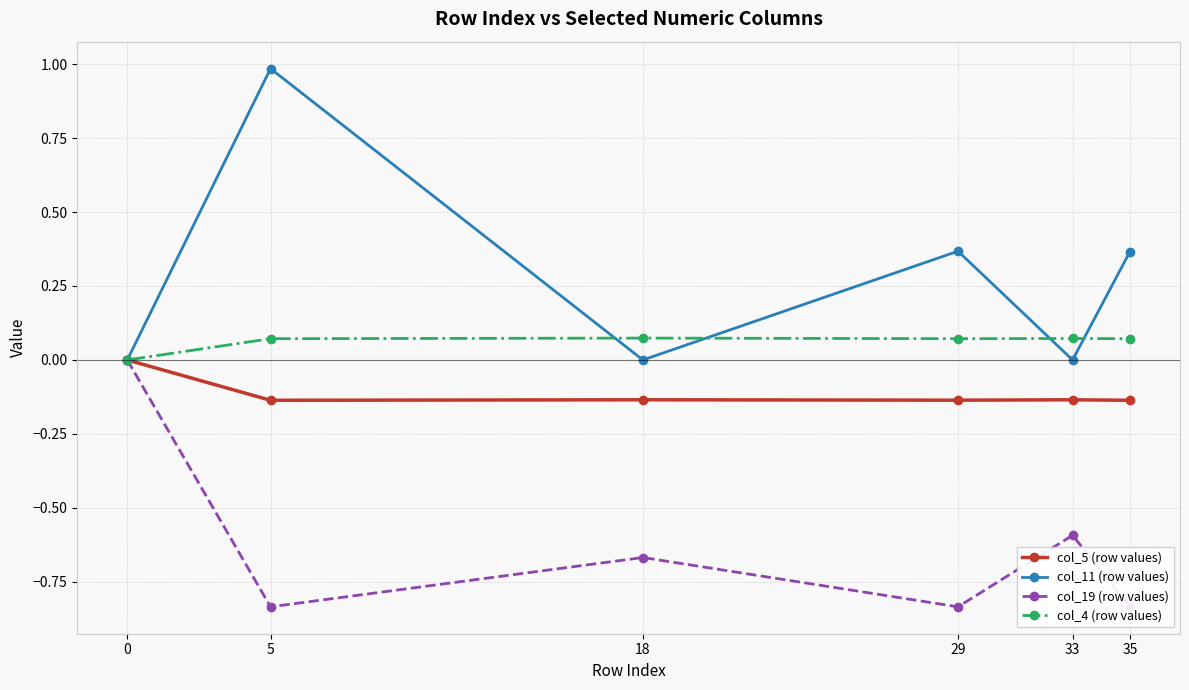

What is the sum of all col_19 (row values) values?

-3.8